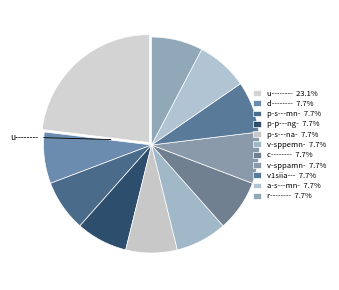

Is it true that v-sppamn- is 8% of the pie?

True